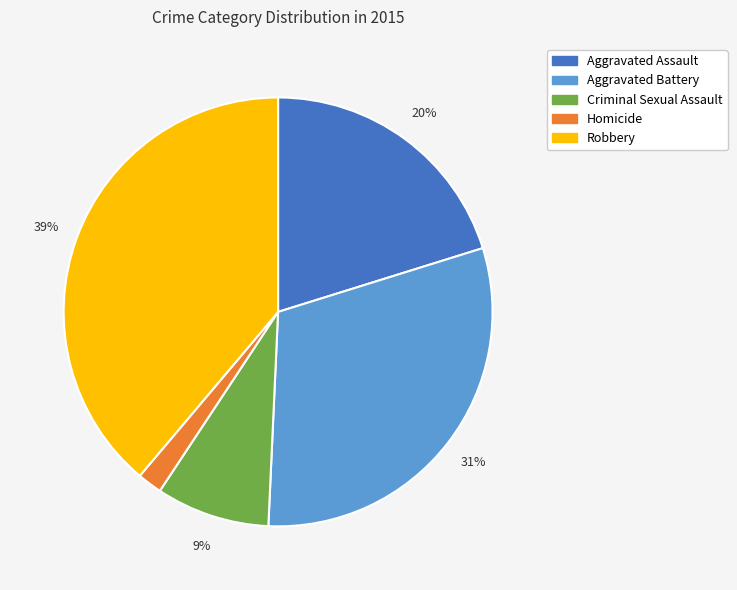

Count the number of slices in the pie.

5